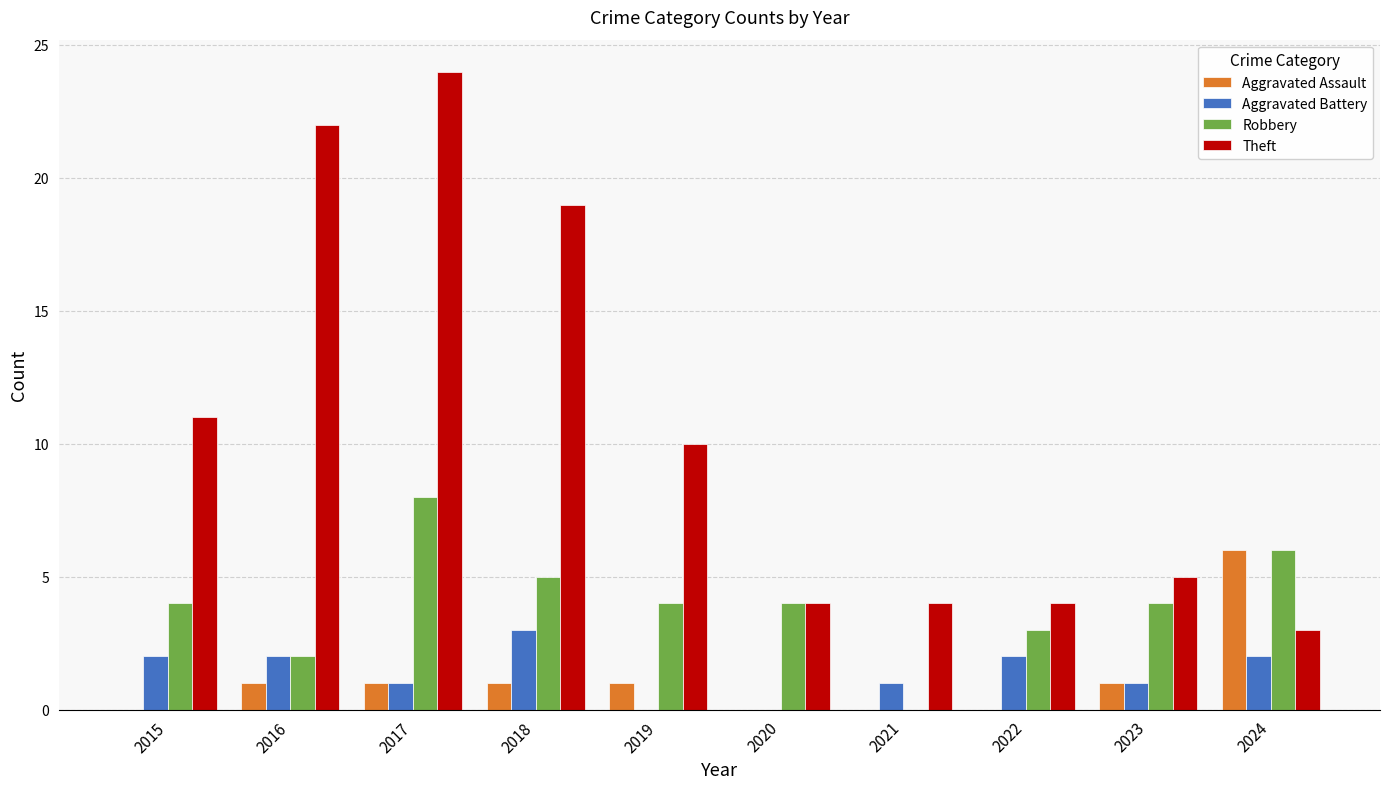

The Aggravated Battery series shows 0 at 2020. True or false?

True